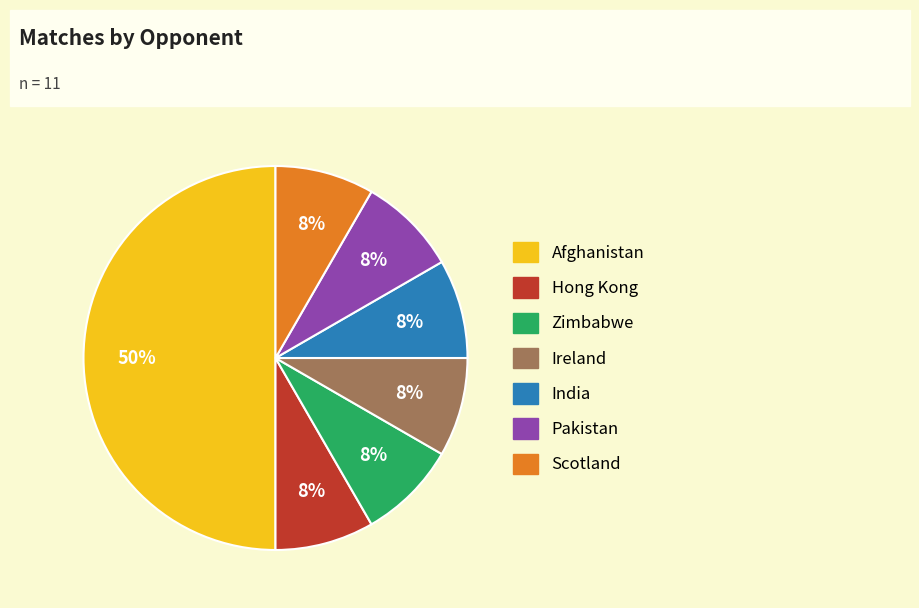

What is the ratio of the value at Ireland to the value at Afghanistan?

0.2